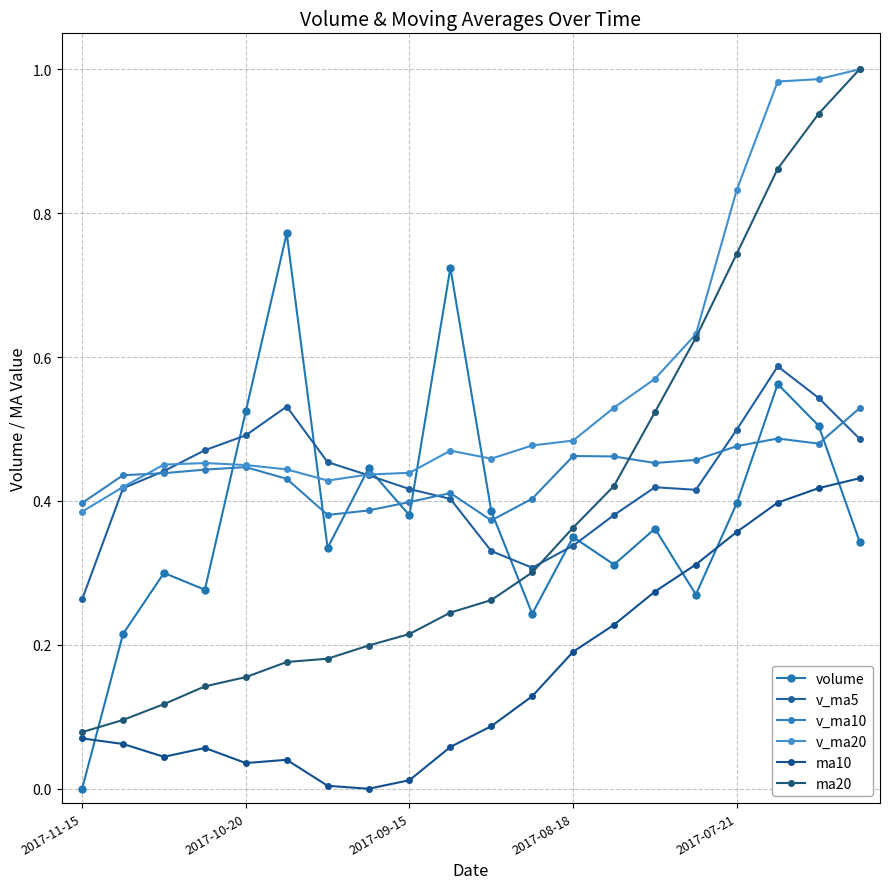

What is the value of the v_ma5 point at the 10th from the left?

0.4